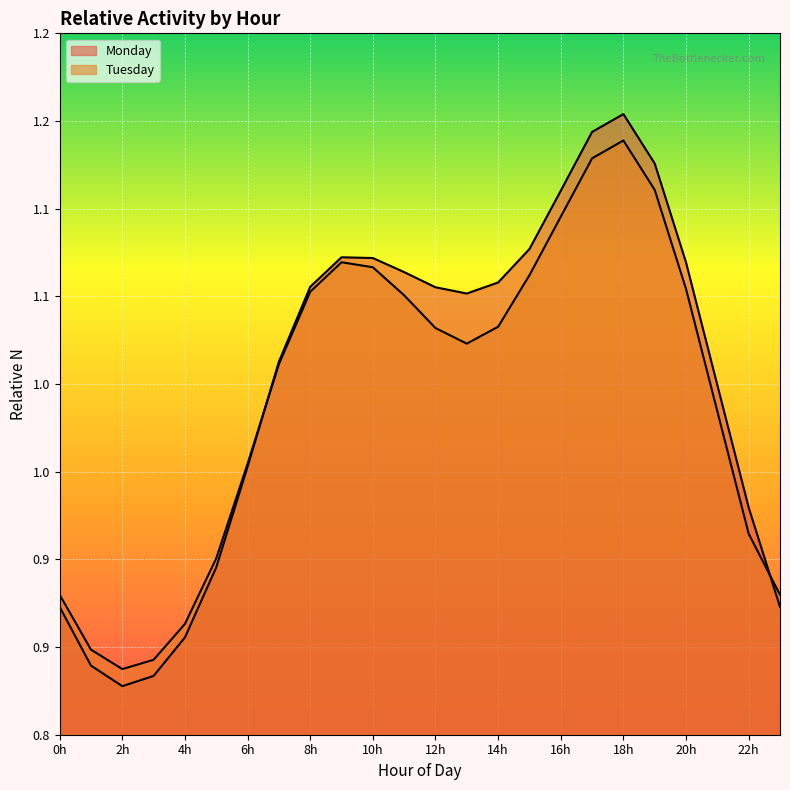

Where is the first local minimum for Monday?

2h